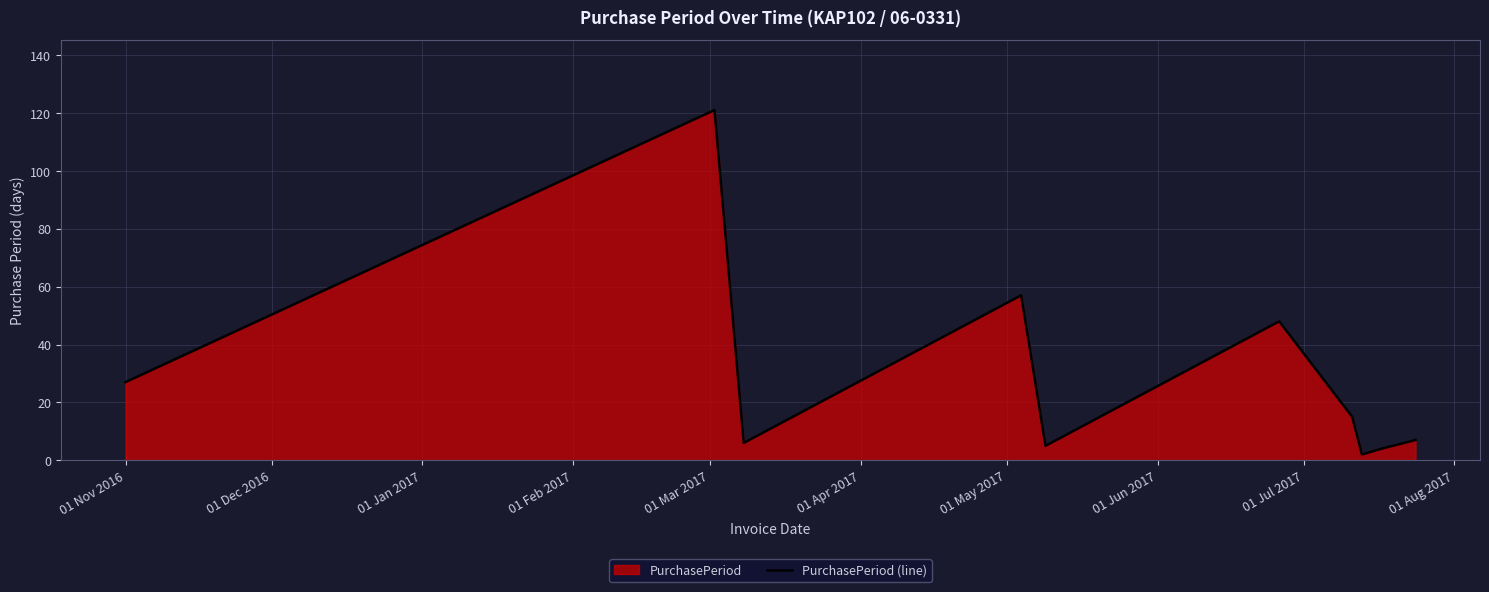

What is the average value?

29